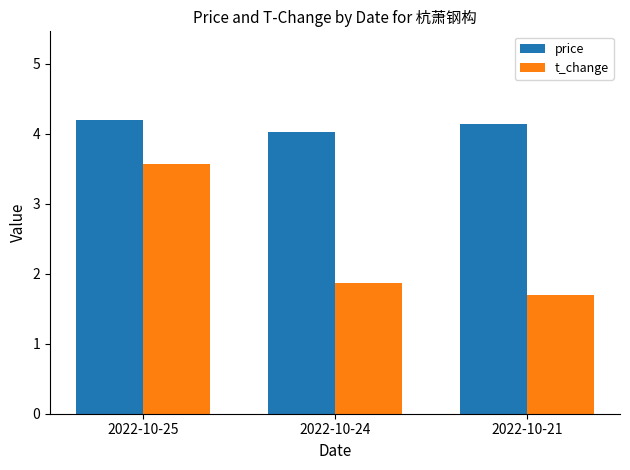

Which series has the largest total across all categories?

price